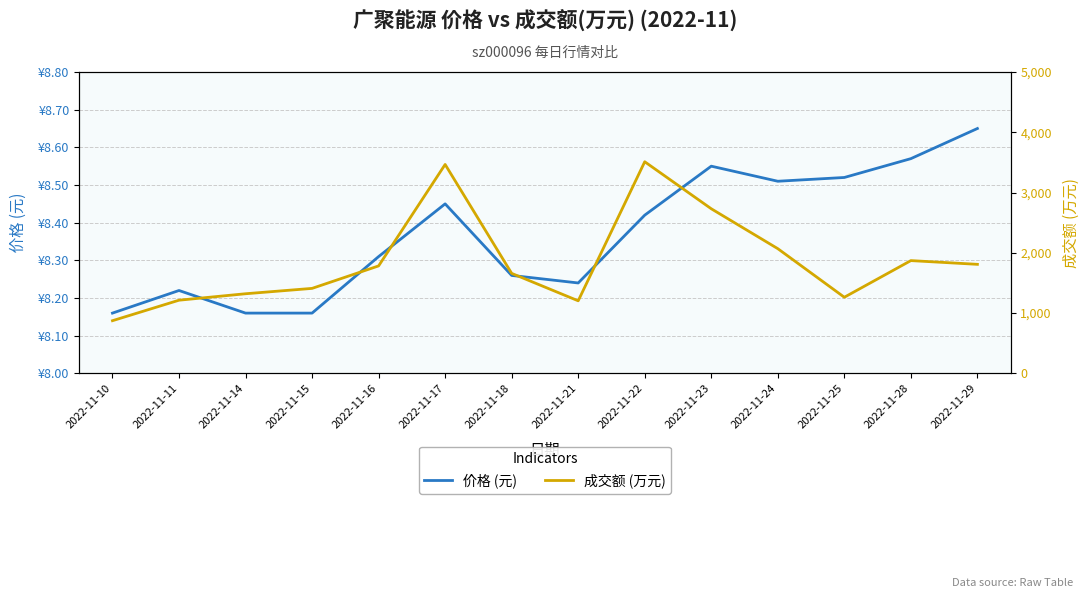

What is the difference between the maximum and minimum values in the 价格 (元) series?

0.5